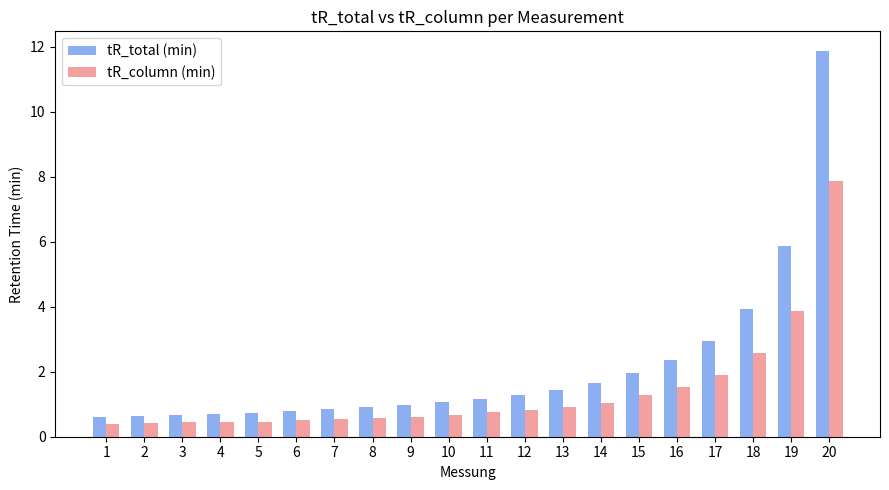

At which label is tR_column (min) closest to 4?

19